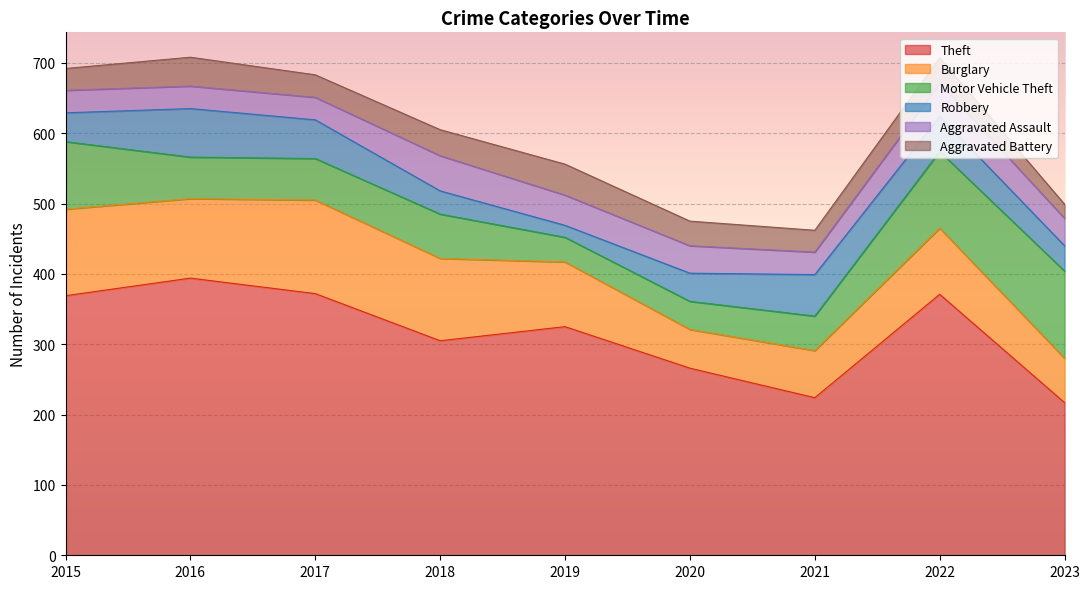

Which series has the largest total across all categories?

Theft